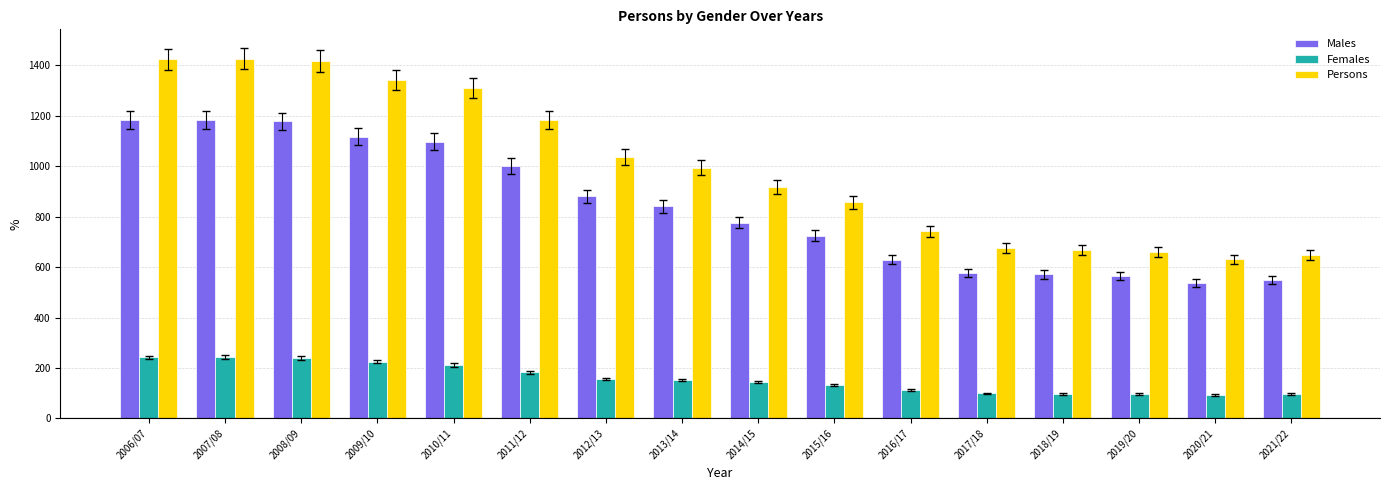

True or false: Persons has a value of 1167 at 2019/20.

False